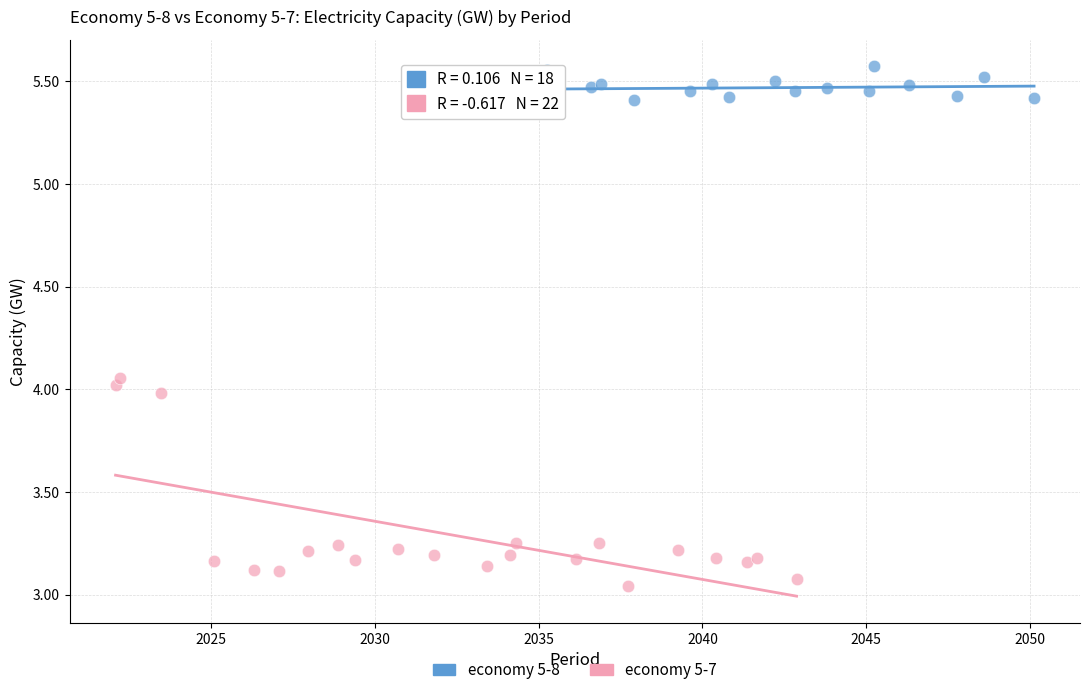

Which series contains the lowest Y value?

economy 5-7